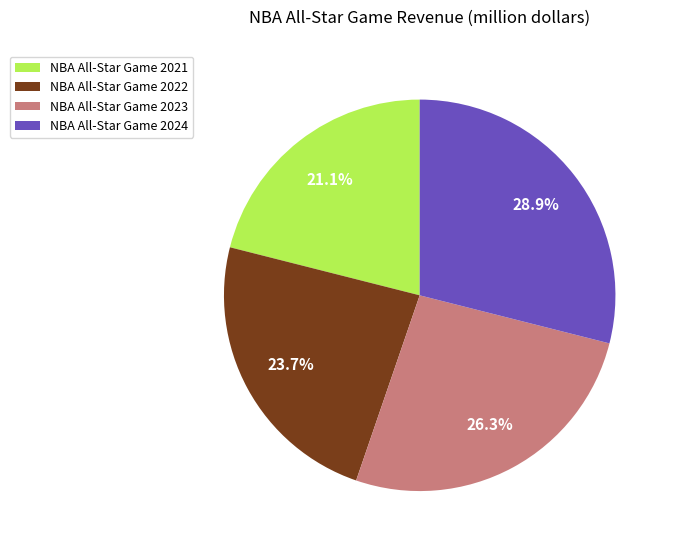

How many segments does this pie chart have?

4